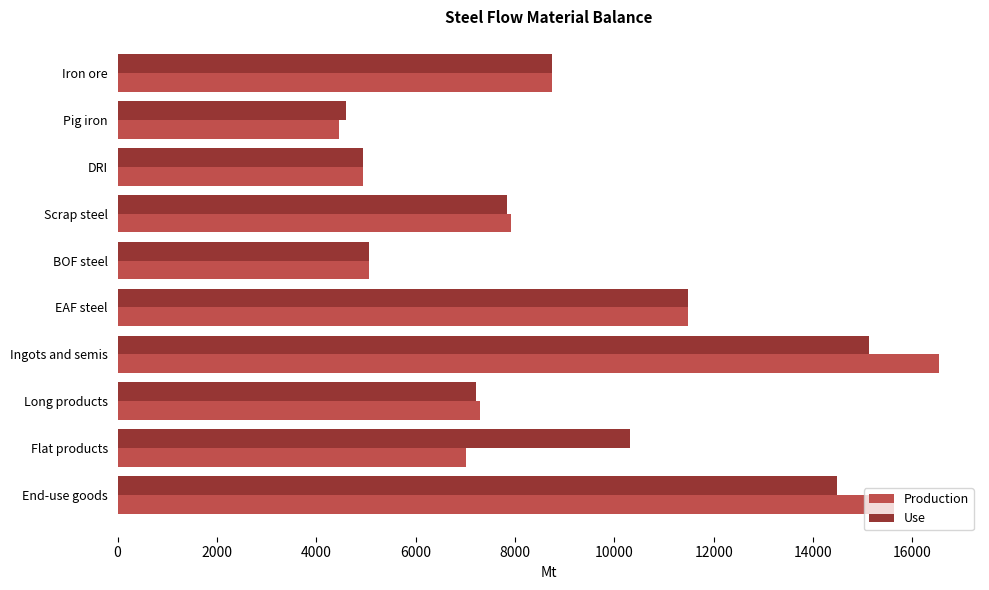

What is the total value across all series at End-use goods?

30112.5